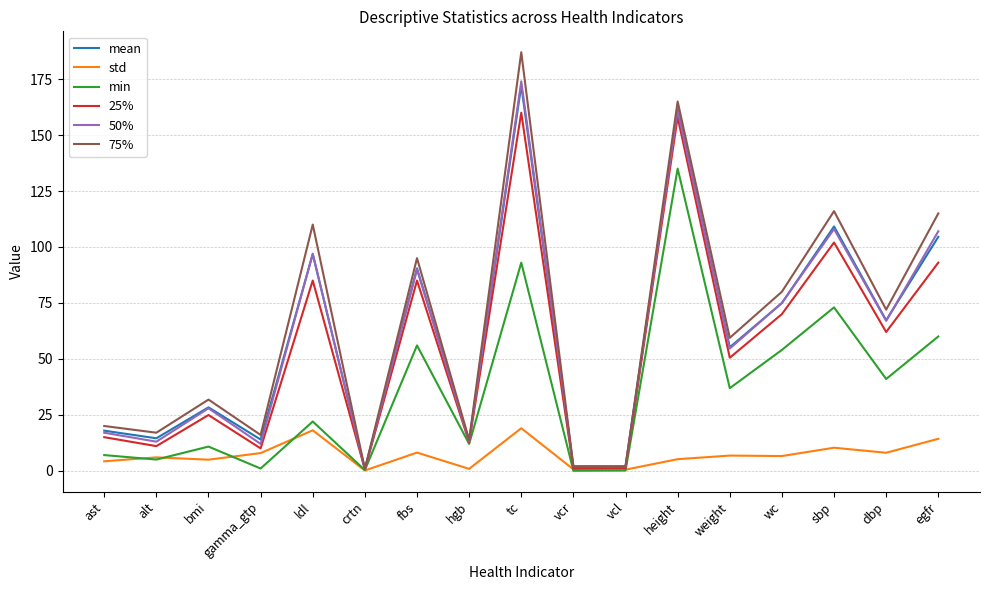

True or false: std has a value of 19.0 at tc.

True